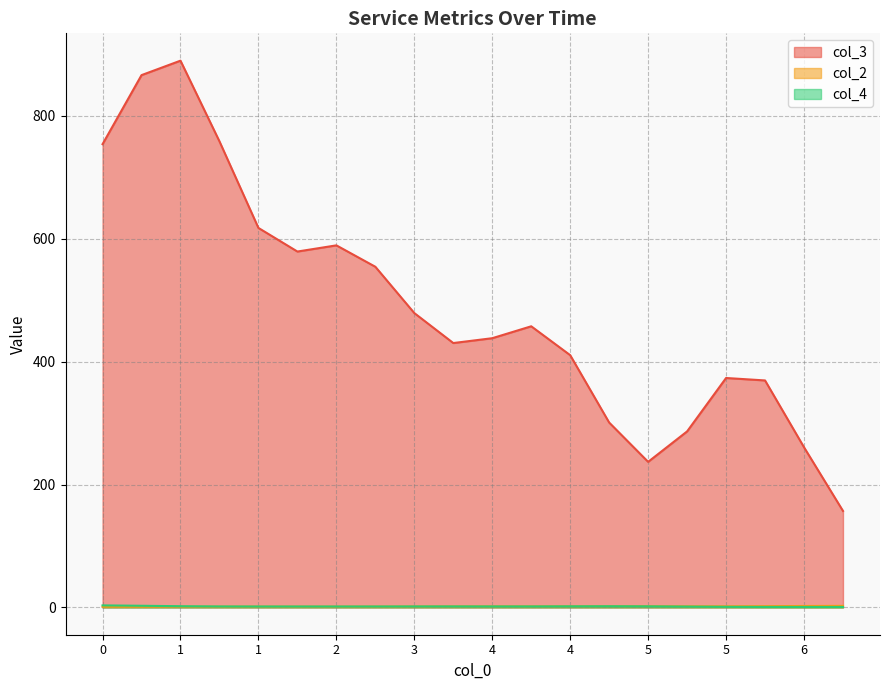

What are all the series names shown in the legend?

col_3, col_2, col_4